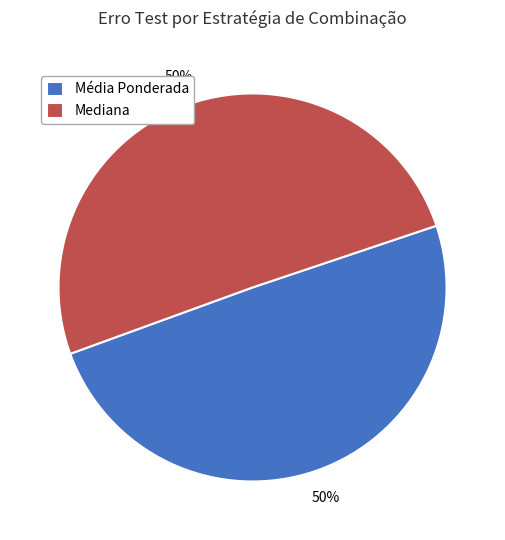

What percentage is the Mediana slice, to the nearest percent?

50%